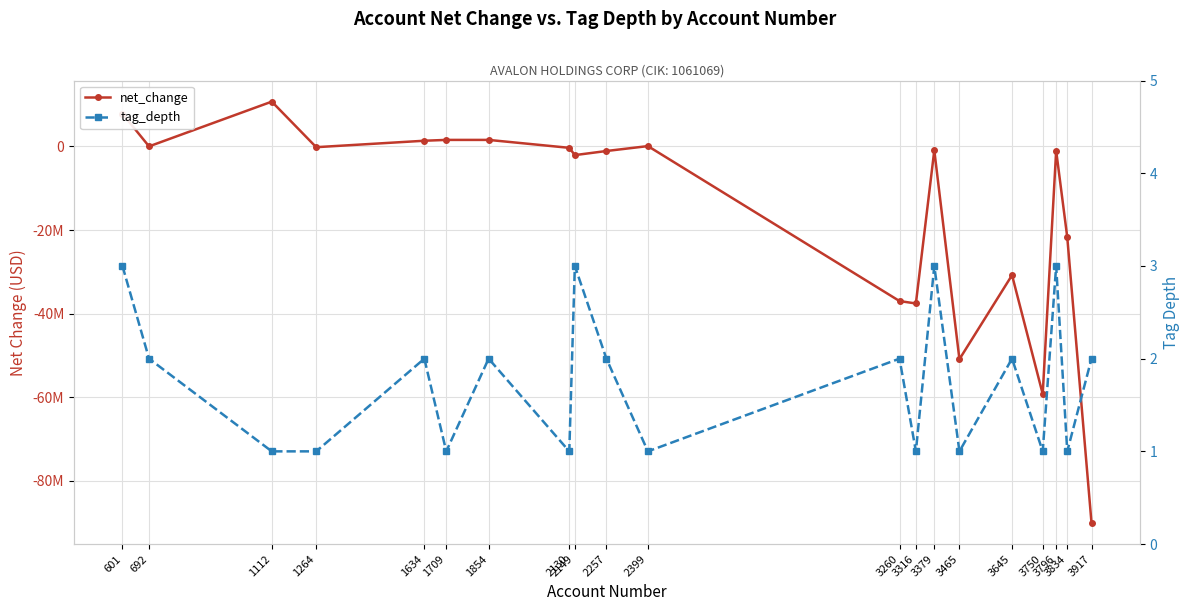

Read the net_change value at 2149.

-2064000